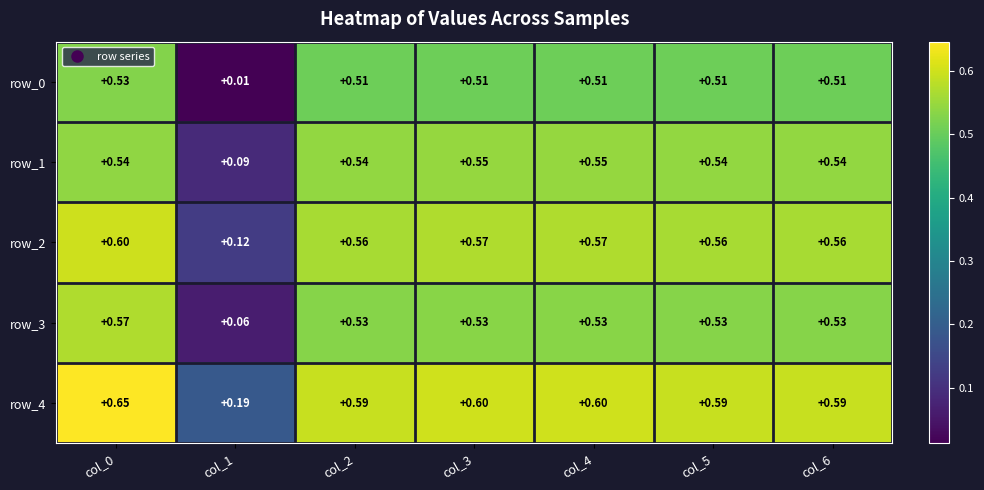

Is the value of row_0 at col_6 greater than the value of row_3 at col_3?

No